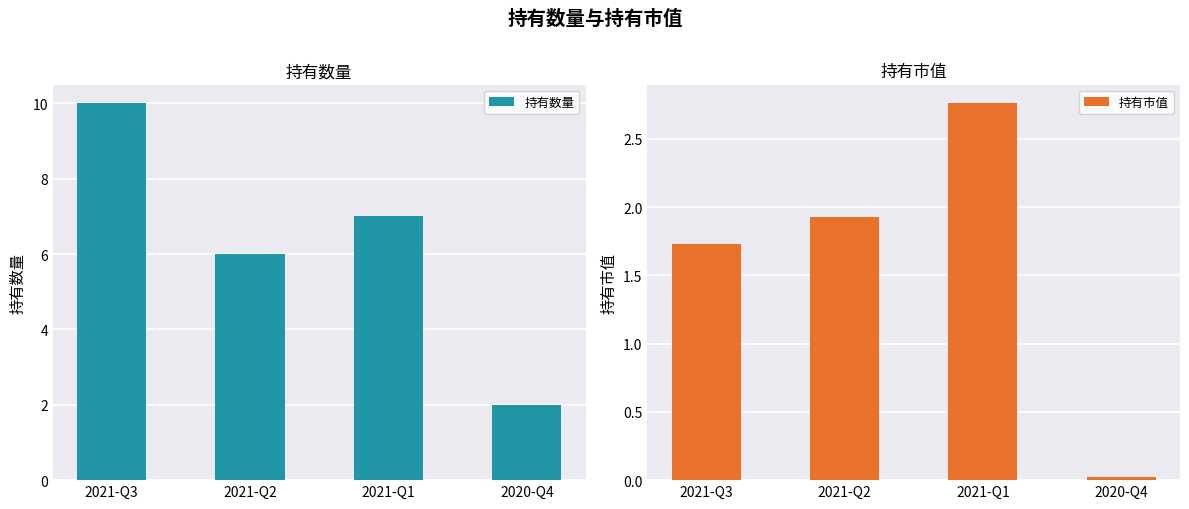

The 持有数量 series shows 10.0 at 2021-Q3. True or false?

True